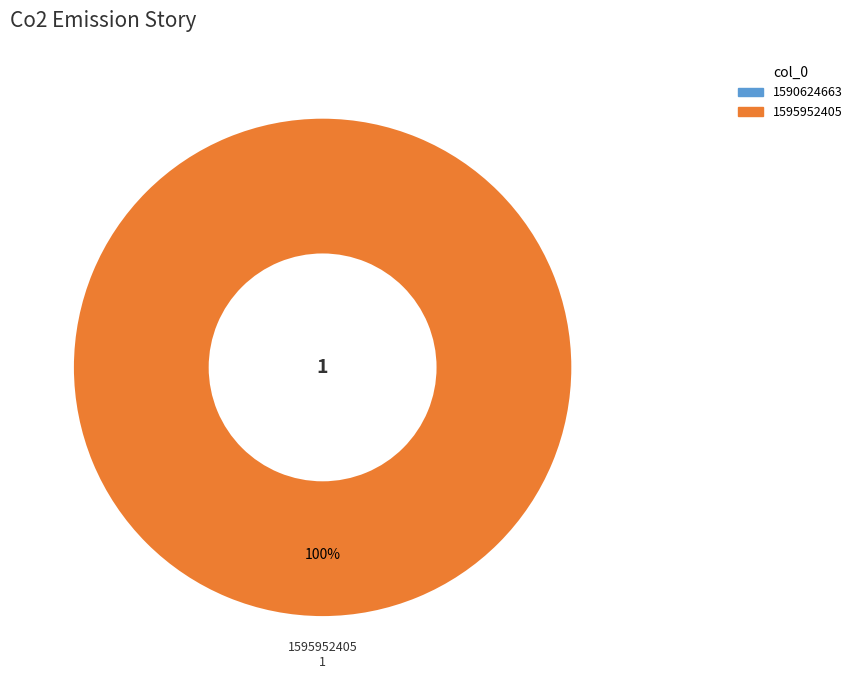

To the nearest percent, what is the difference between the 1590624663 and 1595952405 slice percentages?

100%